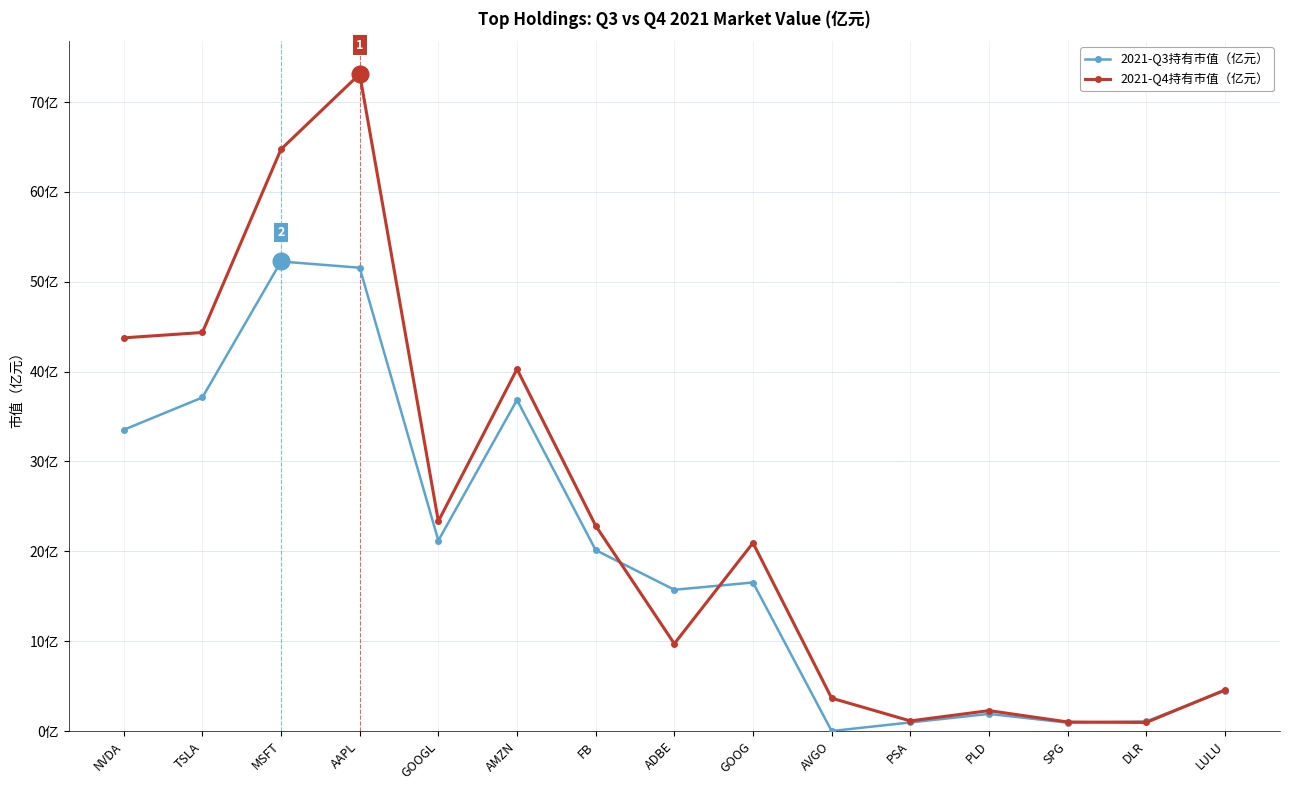

True or false: 2021-Q4持有市值（亿元） has a value of 33.4 at GOOG.

False